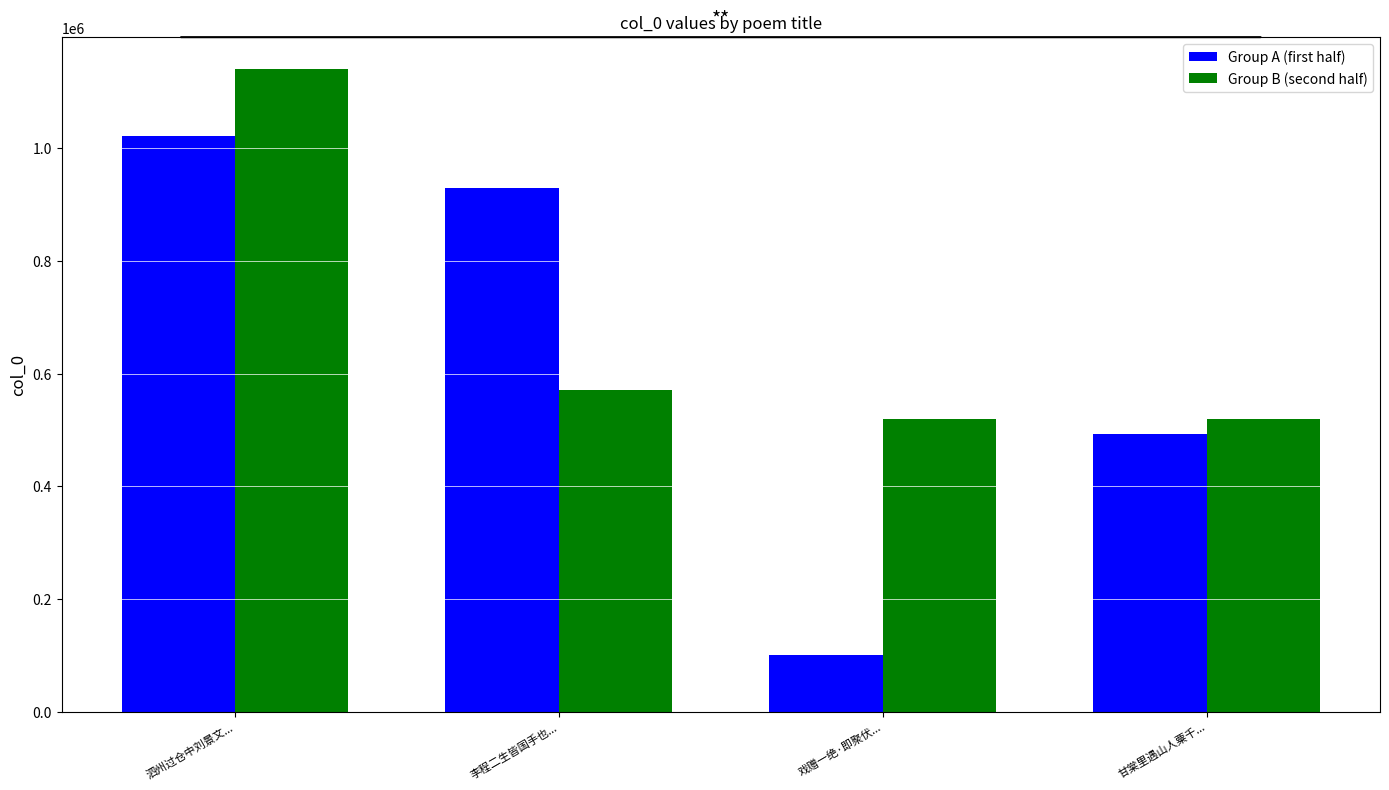

What is the total value across all series at 泗州过仓中刘景文...?

2162684